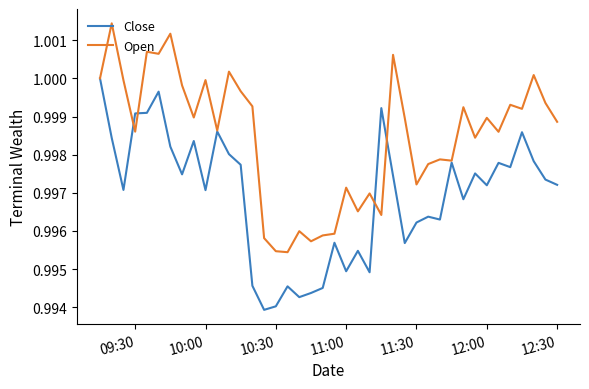

Does the chart have visible grid lines?

No